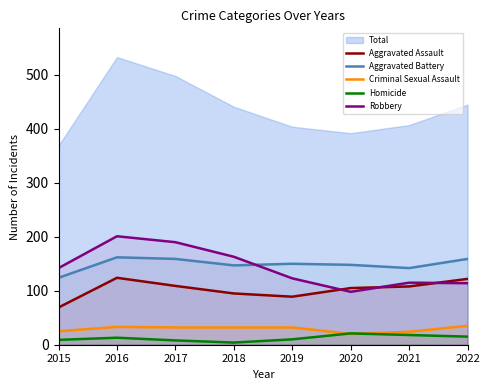

At which category does Homicide reach its first local valley?

2018